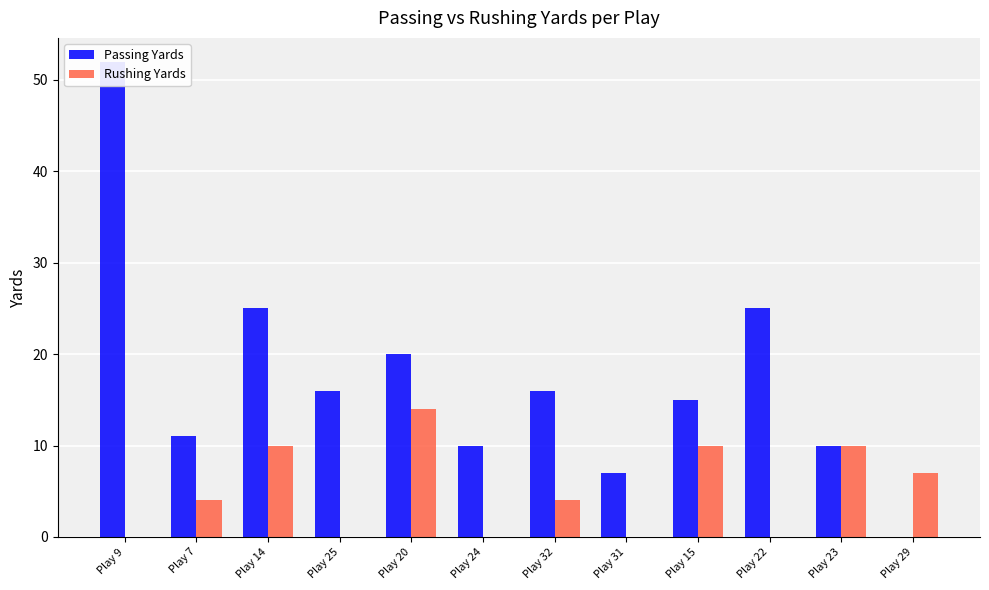

Reading left to right, what are all the values shown in this chart?

Passing Yards: 52	11	25	16	20	10	16	7	15	25	10	0
Rushing Yards: 0	4	10	0	14	0	4	0	10	0	10	7